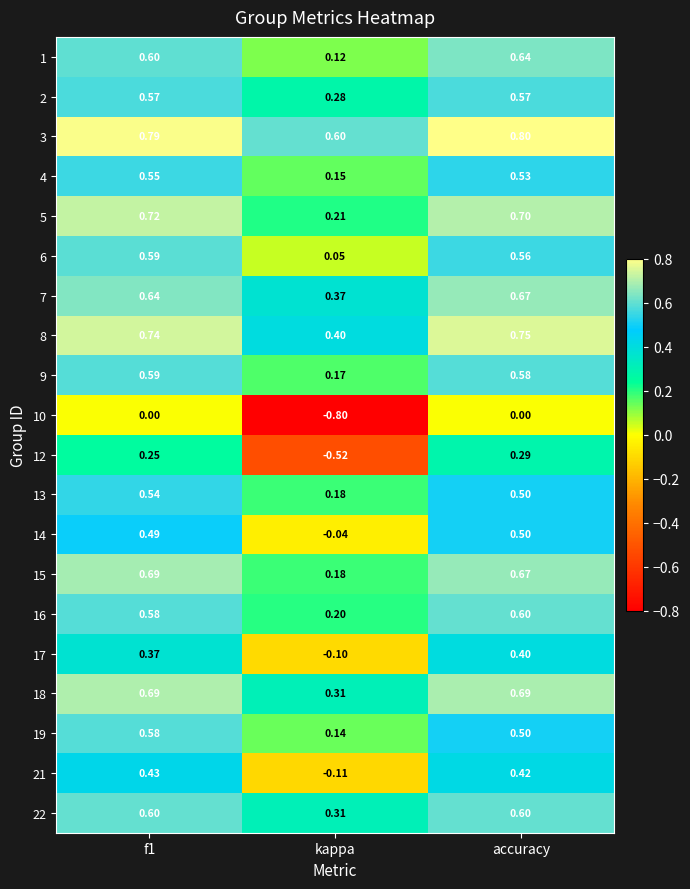

Is the value of 4 at f1 greater than the value of 22 at f1?

No